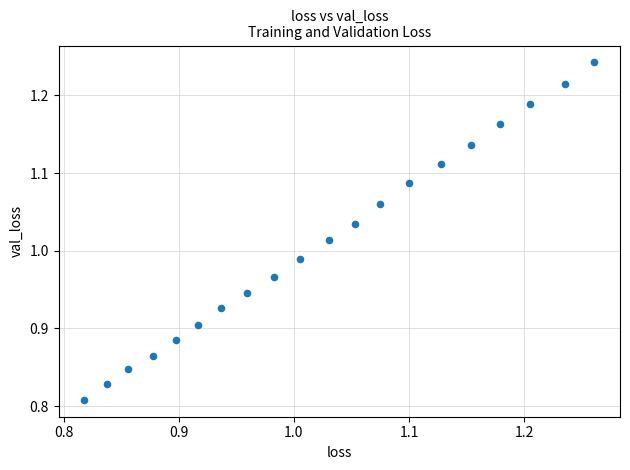

What is the range of X values (max minus min)?

0.4